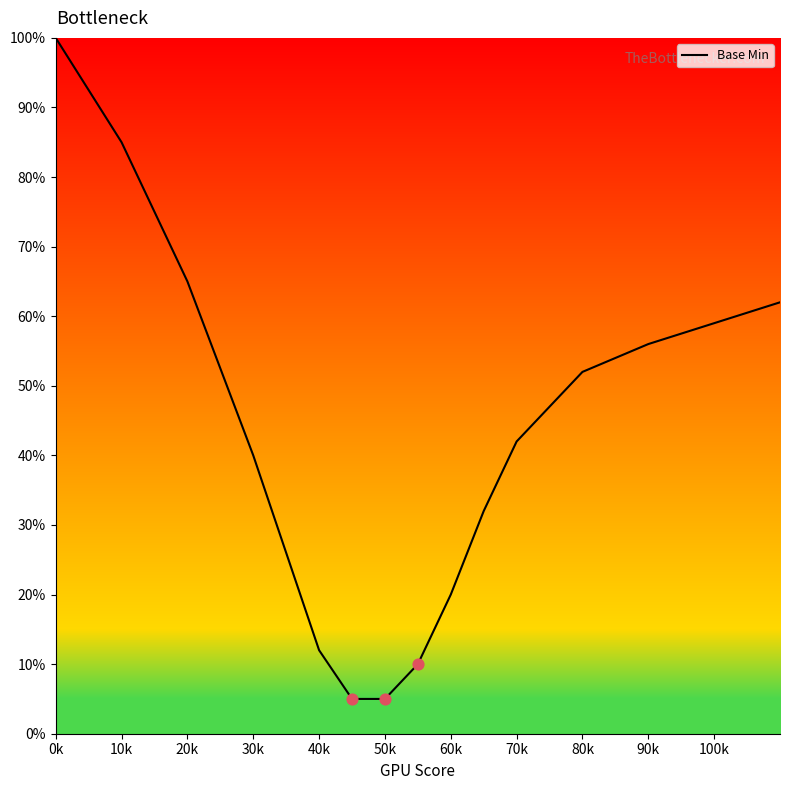

What is the difference between the maximum and minimum values?

95